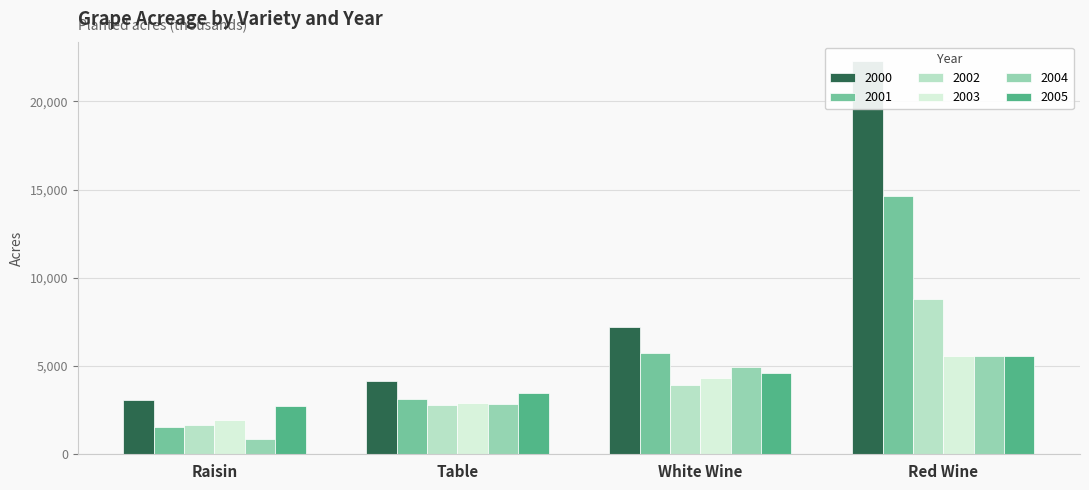

Which has a higher value, Table or White Wine?

White Wine